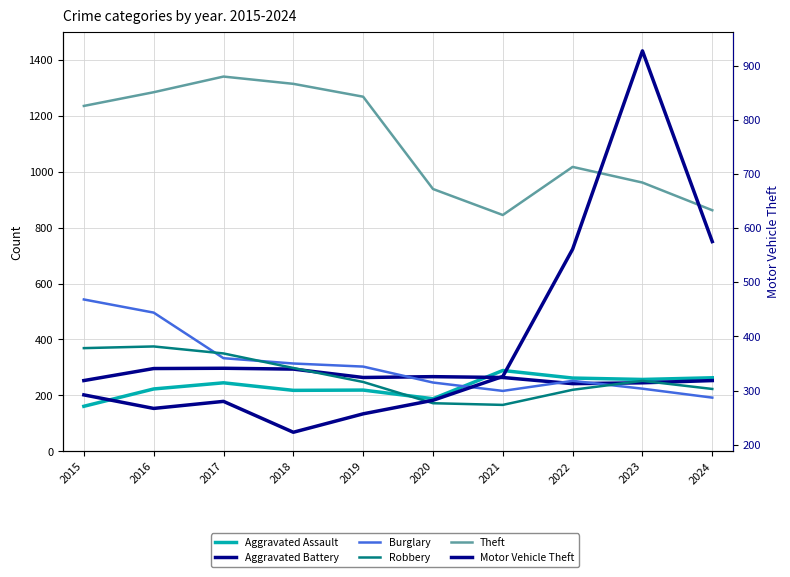

Reading left to right, what are all the values shown in this chart?

Aggravated Assault: 2015=161	2016=223	2017=245	2018=218	2019=219	2020=188	2021=289	2022=262	2023=257	2024=263
Aggravated Battery: 2015=253	2016=296	2017=297	2018=294	2019=264	2020=267	2021=264	2022=242	2023=245	2024=253
Burglary: 2015=543	2016=496	2017=333	2018=314	2019=303	2020=246	2021=216	2022=252	2023=224	2024=192
Robbery: 2015=369	2016=375	2017=350	2018=298	2019=248	2020=172	2021=166	2022=220	2023=252	2024=223
Theft: 2015=1235	2016=1284	2017=1340	2018=1314	2019=1268	2020=938	2021=845	2022=1017	2023=961	2024=862
Motor Vehicle Theft: 2015=292	2016=267	2017=280	2018=223	2019=257	2020=282	2021=326	2022=561	2023=927	2024=575